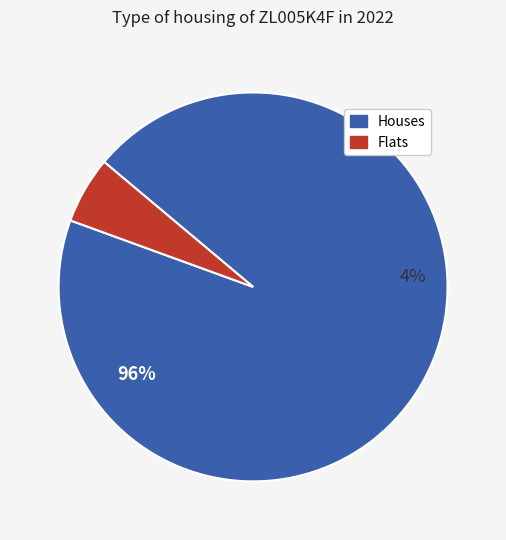

To the nearest percent, what is the average slice percentage?

50%